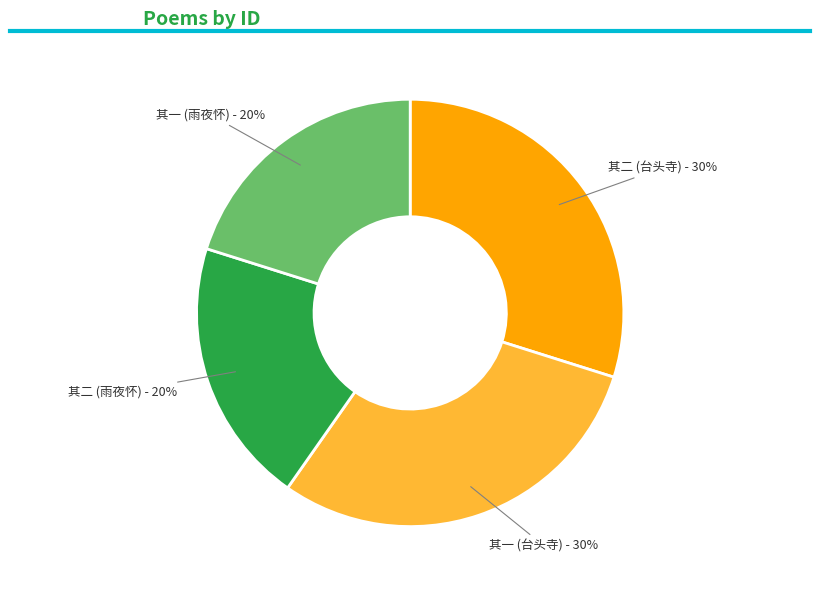

The 其二 (台头寺) - 30% slice represents 37% of the pie. True or false?

False